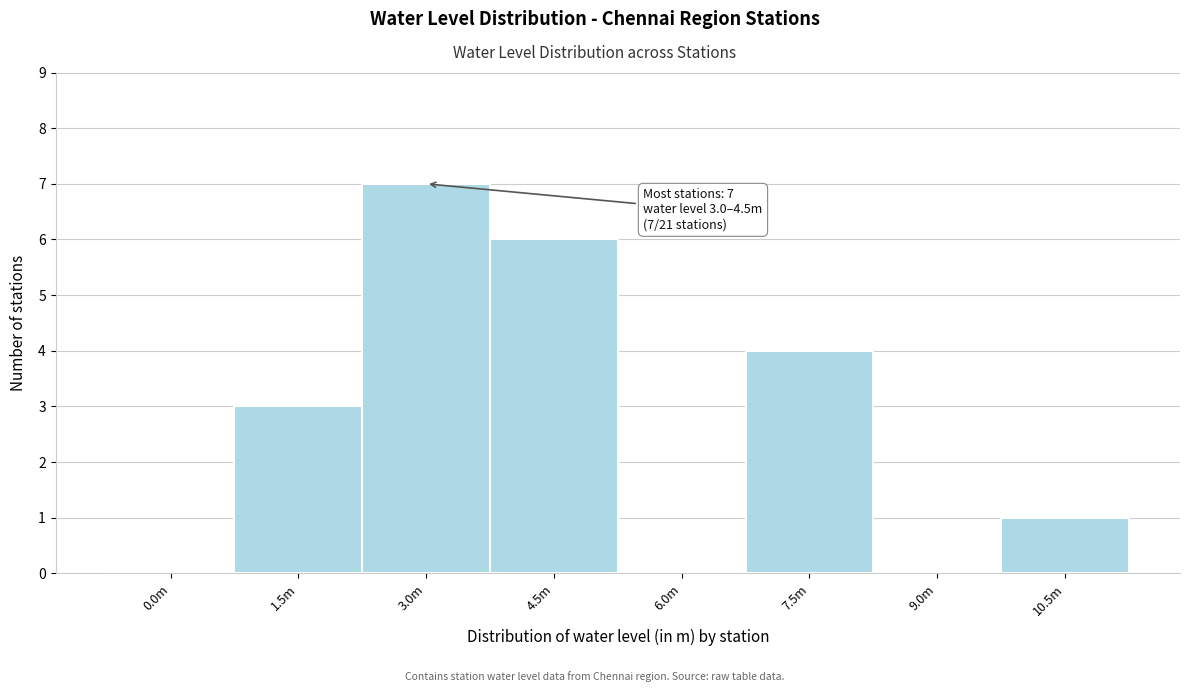

Reading left to right, extract all data points from this chart.

0.0m=0	1.5m=3	3.0m=7	4.5m=6	6.0m=0	7.5m=4	9.0m=0	10.5m=1